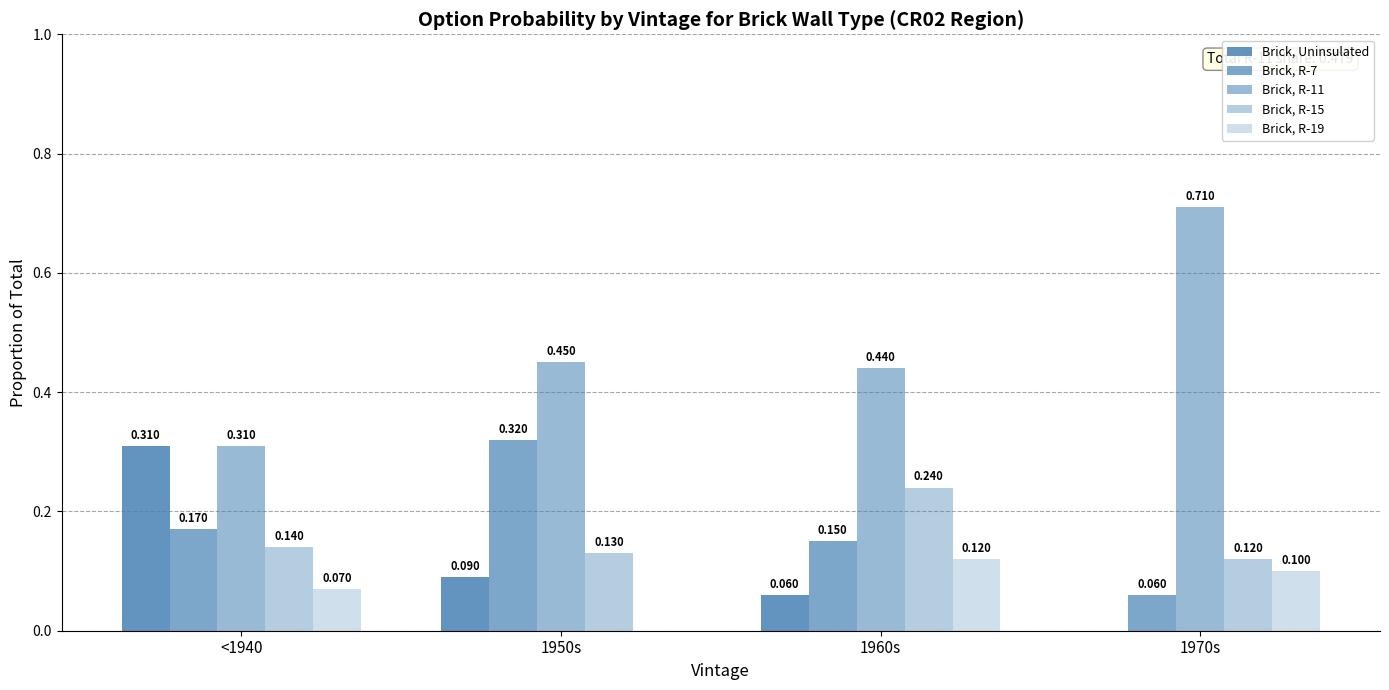

Does the chart contain stacked bars?

No